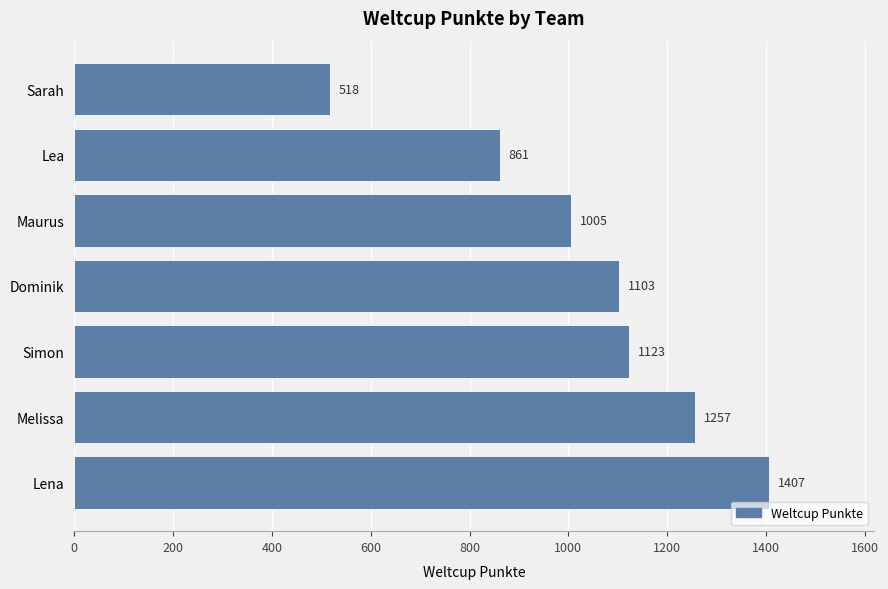

What is the greatest value displayed?

1407